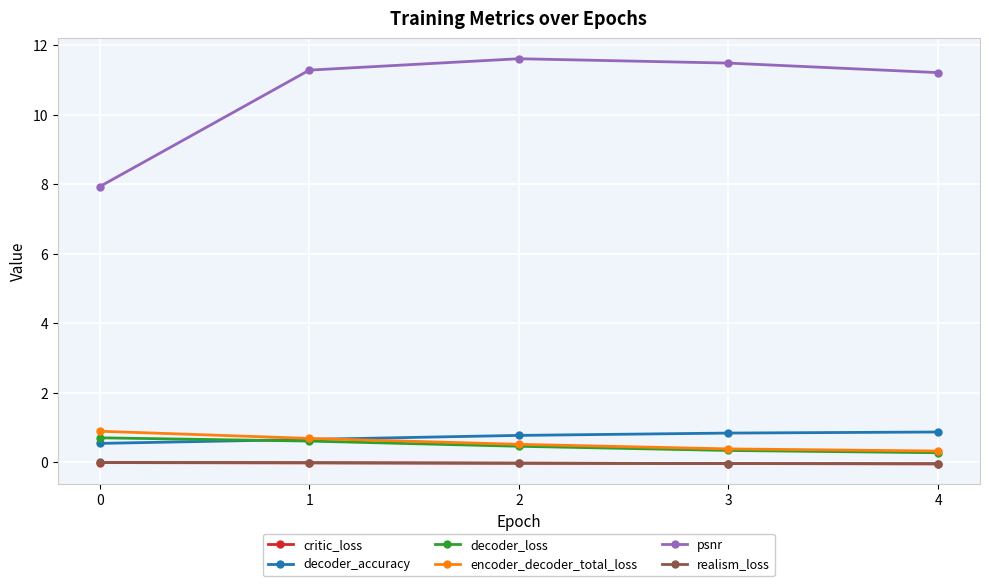

Does the chart display data point markers on the line(s)?

Yes